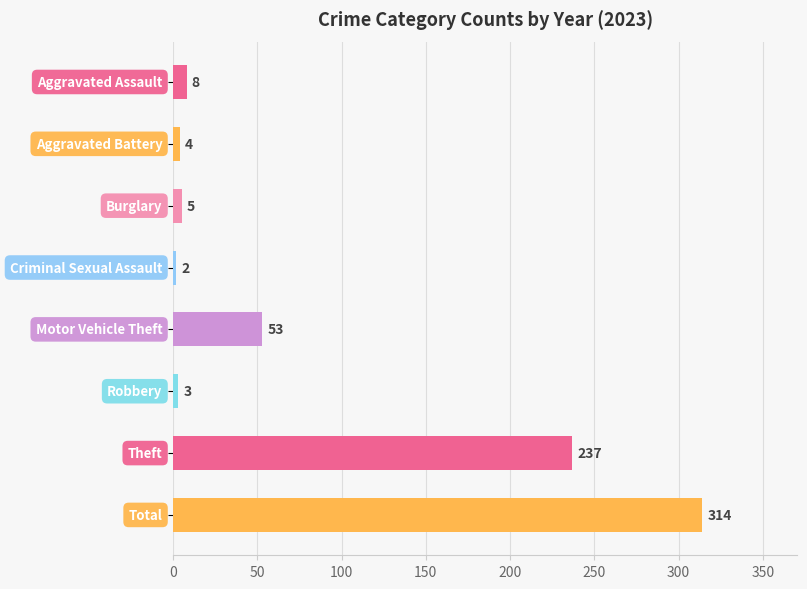

Count the number of data series in this chart.

1